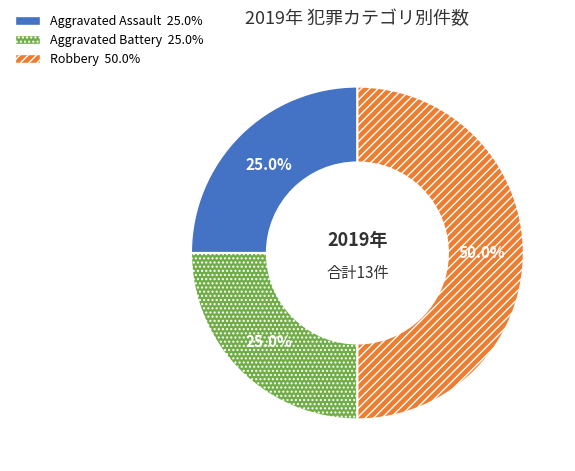

True or false: Aggravated Assault accounts for 25% of the total.

True